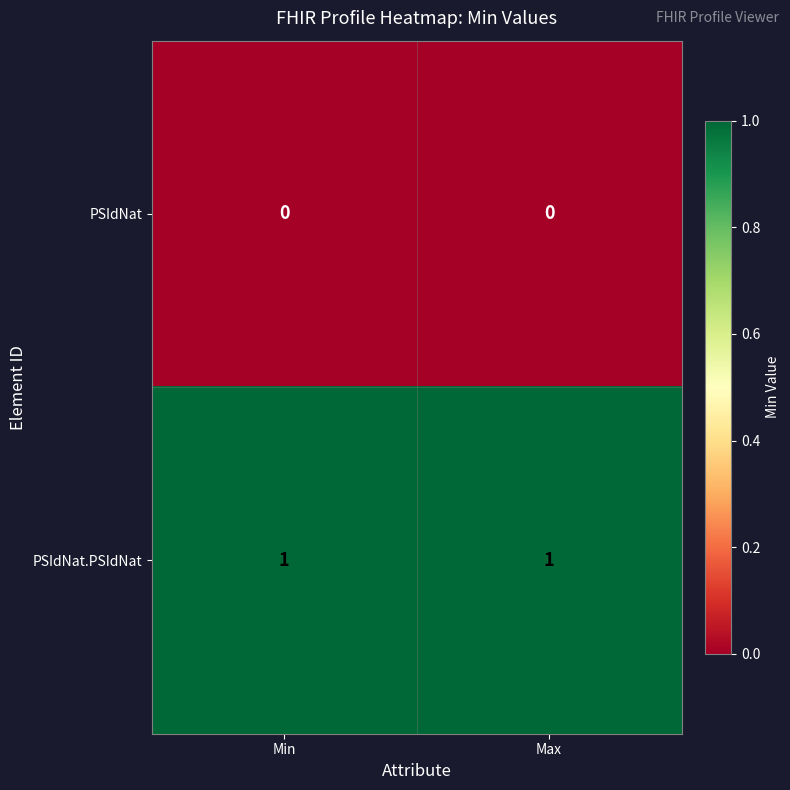

Which series has the largest total across all categories?

PSIdNat.PSIdNat